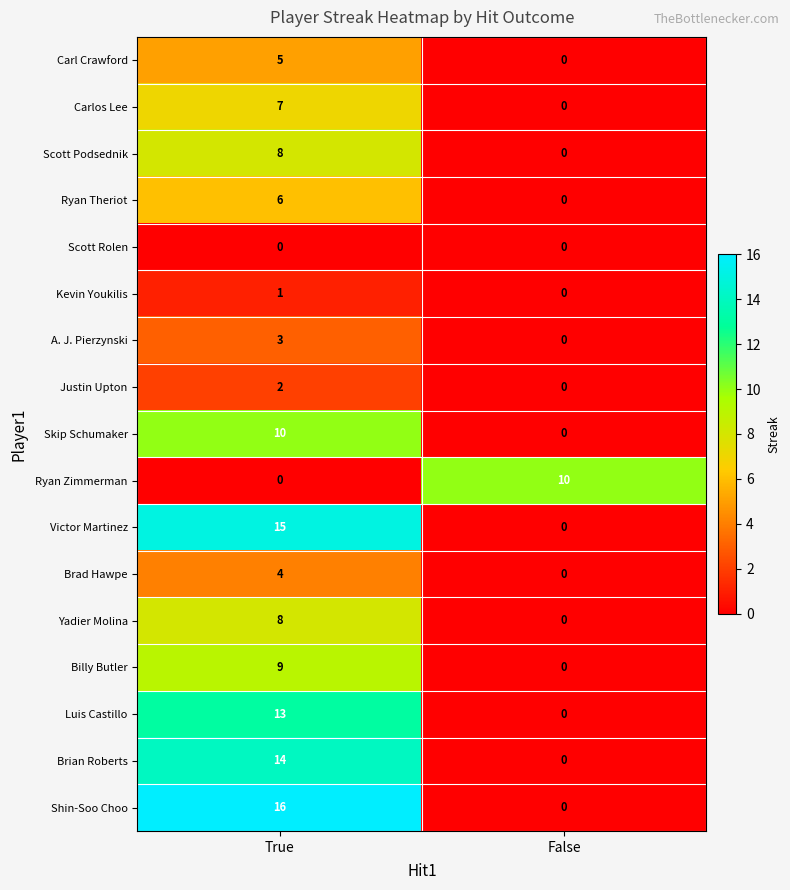

Between True and False, which series saw the biggest shift?

Shin-Soo Choo